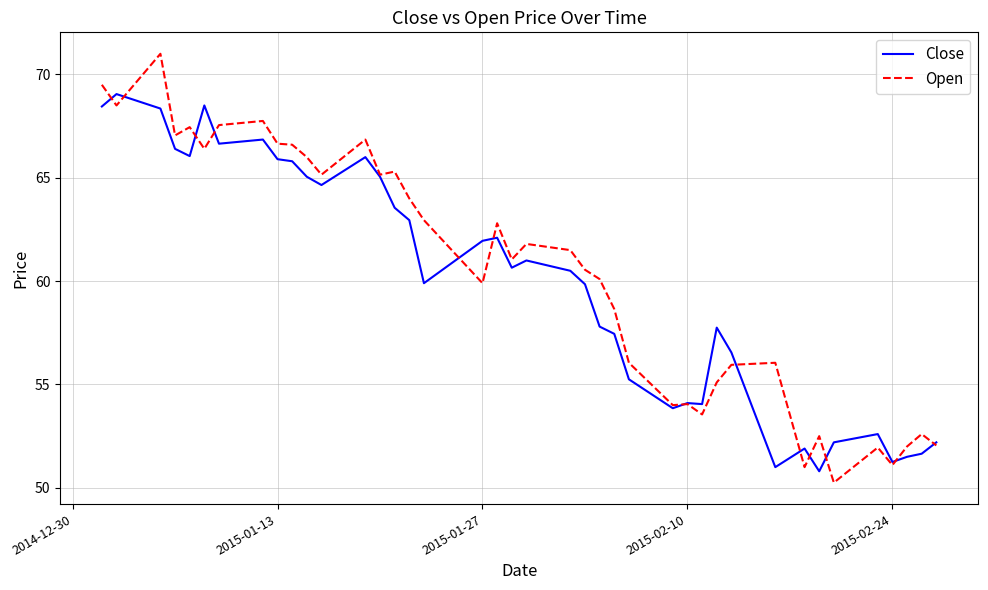

Which series has the largest range (max minus min)?

Open